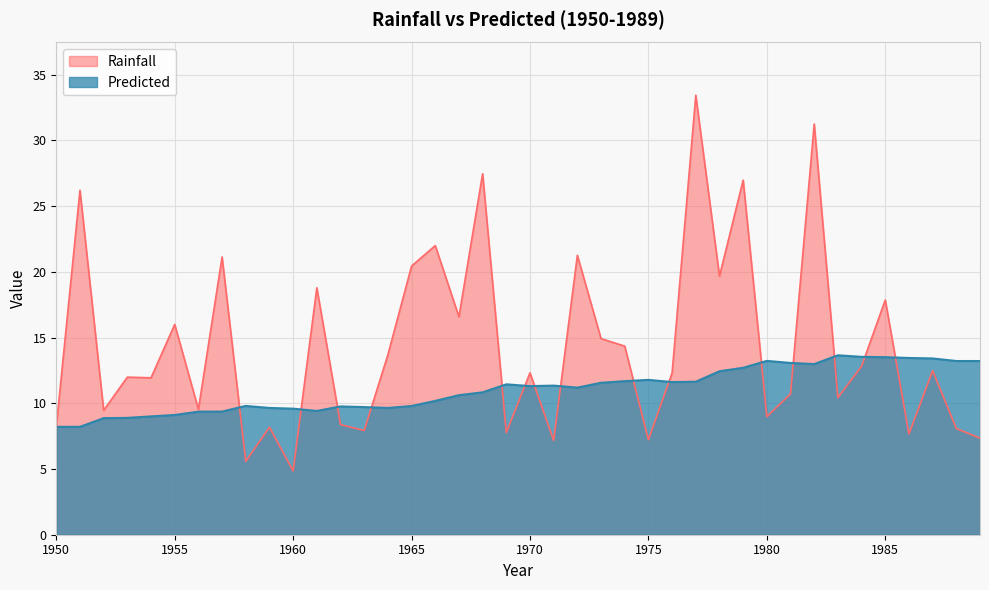

What is the spread (max minus min) of values at 1975?

4.6